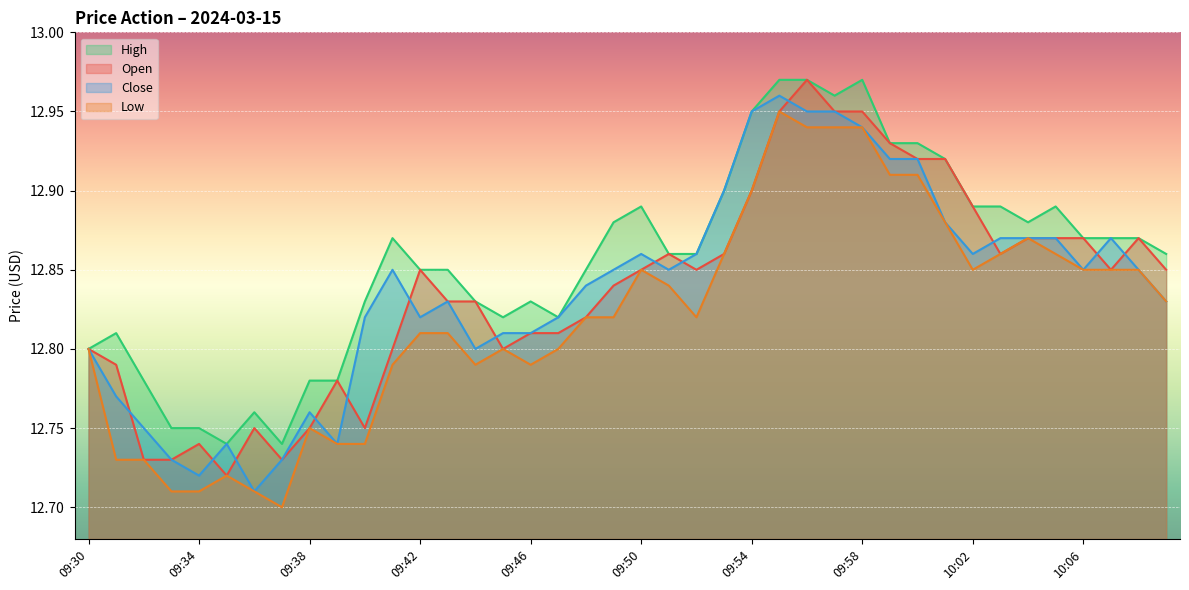

What is the value of the low point at the 14th from the left?

12.8